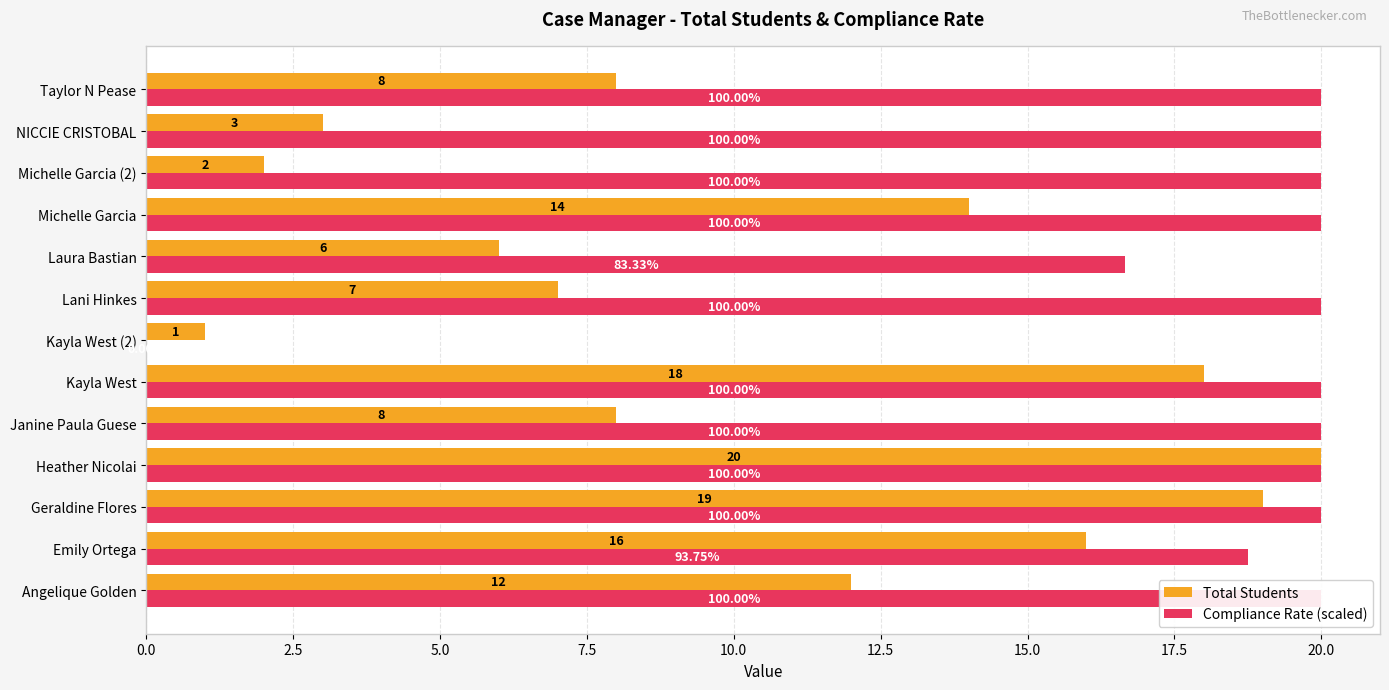

Is it true that Compliance Rate (scaled) equals 20.0 at Angelique Golden?

True